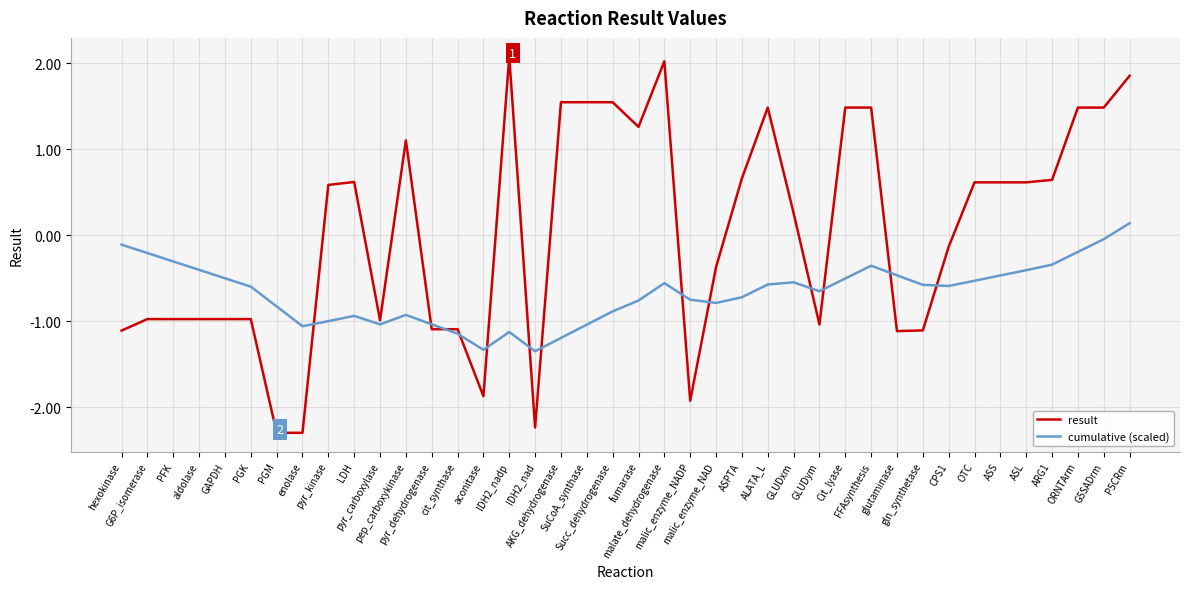

Which series has the widest spread of values?

result